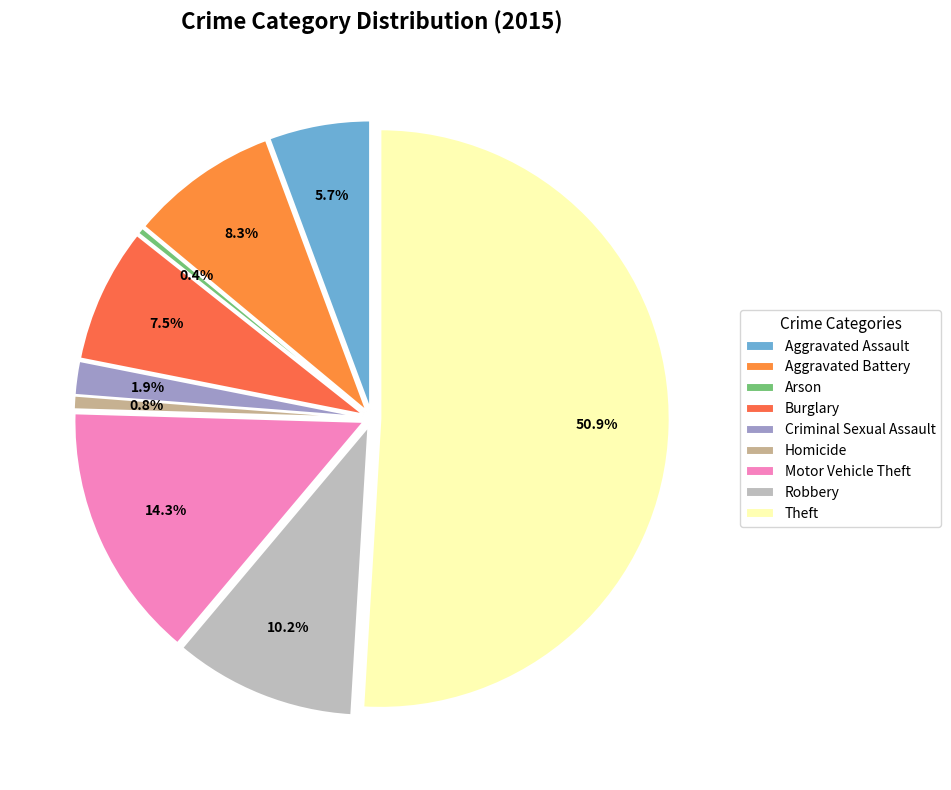

Does Motor Vehicle Theft represent more than half of the total?

No